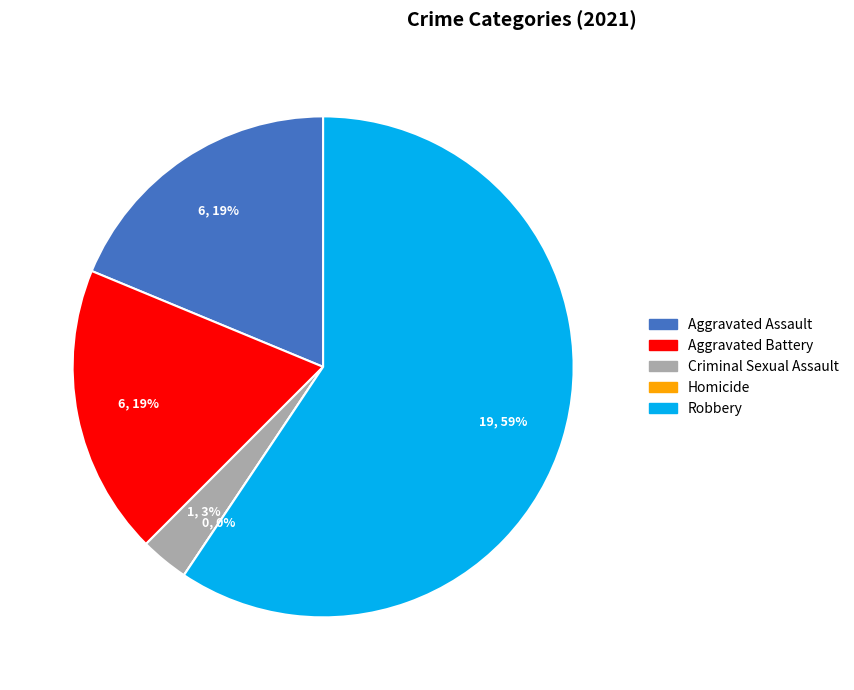

Is there a majority slice in this chart?

Yes